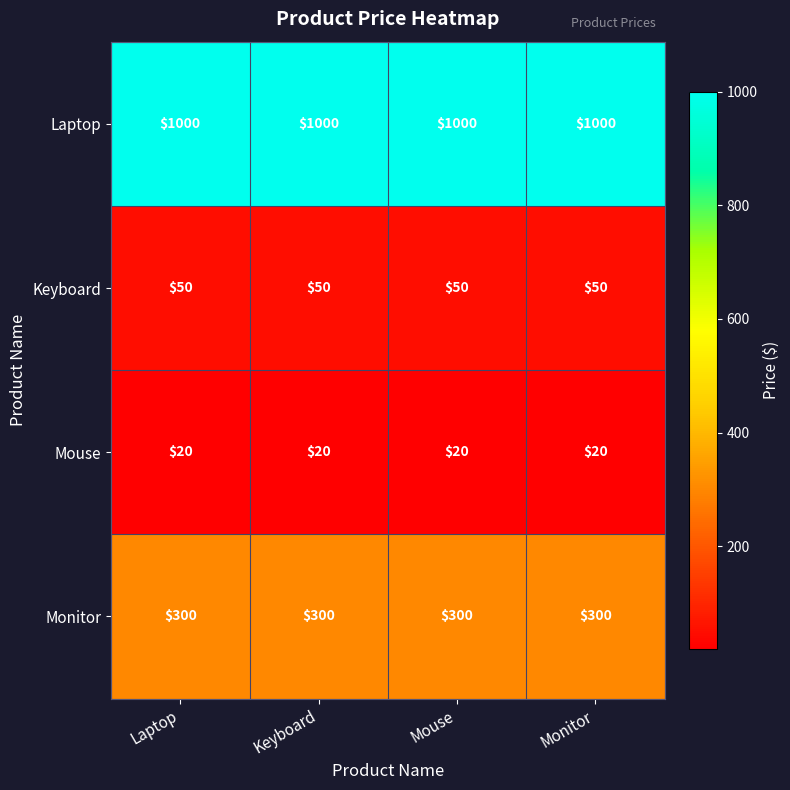

What is the sum of all Keyboard values?

200